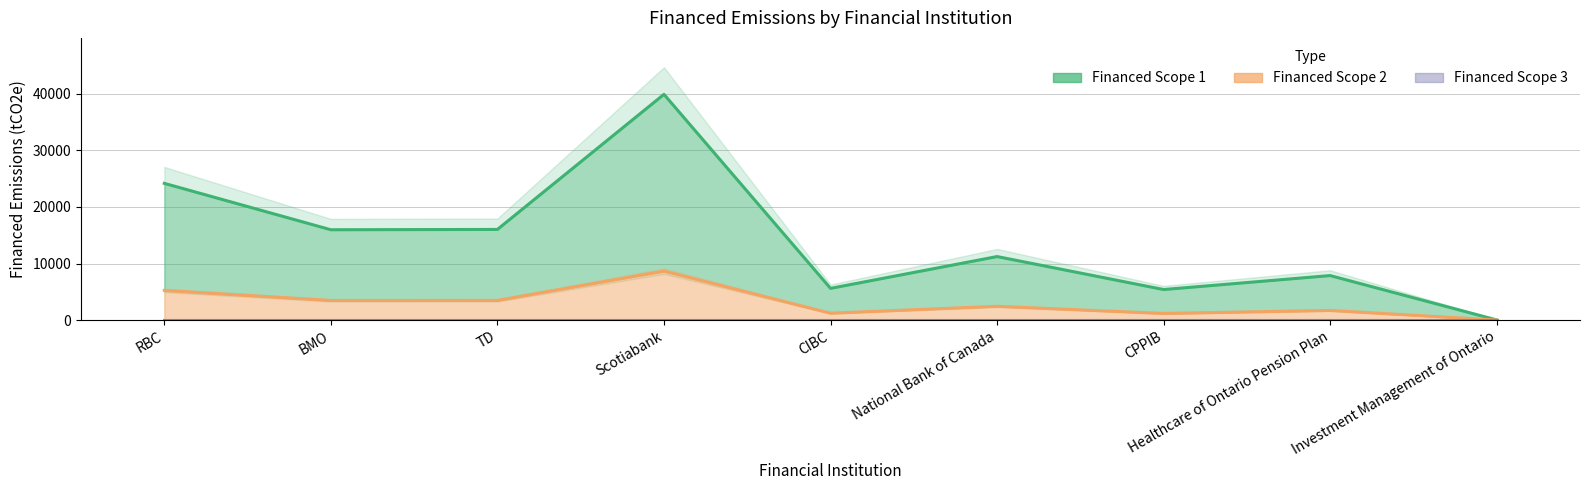

Is the value of Financed Scope 1 at CIBC greater than the value of Financed Scope 2 at BMO?

Yes